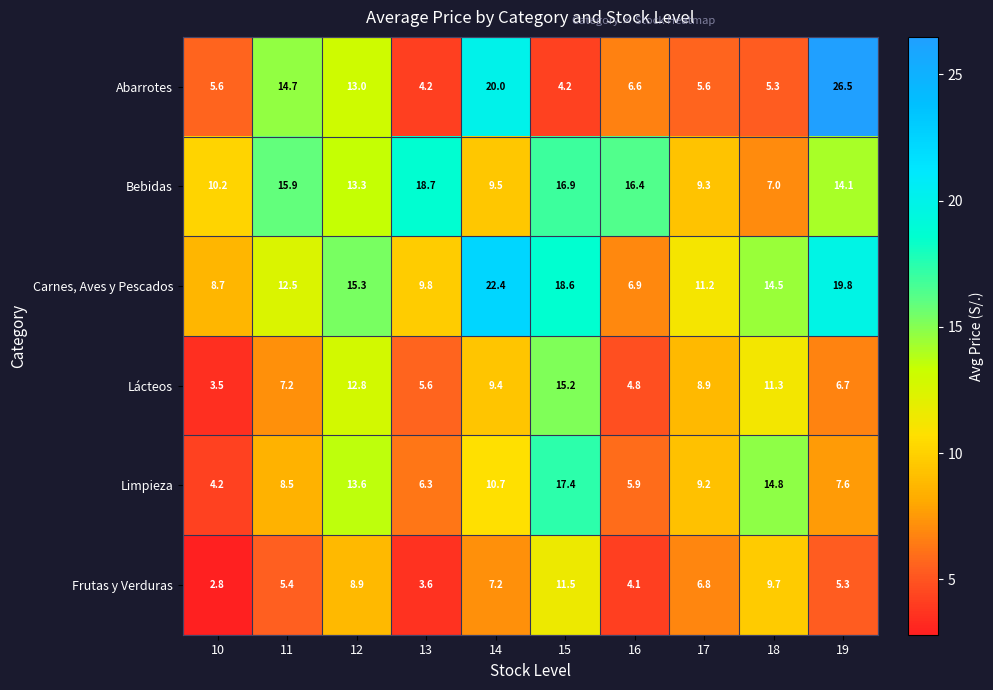

What is the spread (max minus min) of values at 19?

21.2